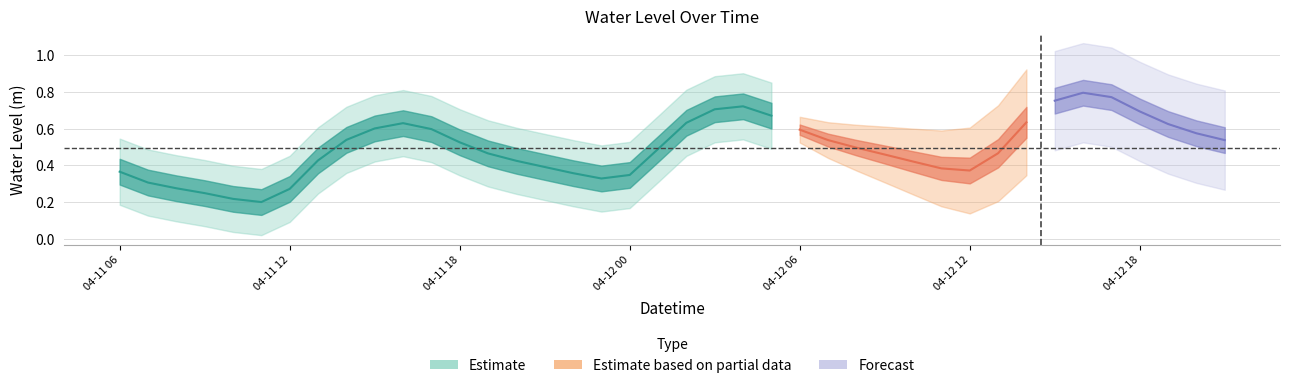

The value at 2025-04-12 15:00 is 1.3. True or false?

False